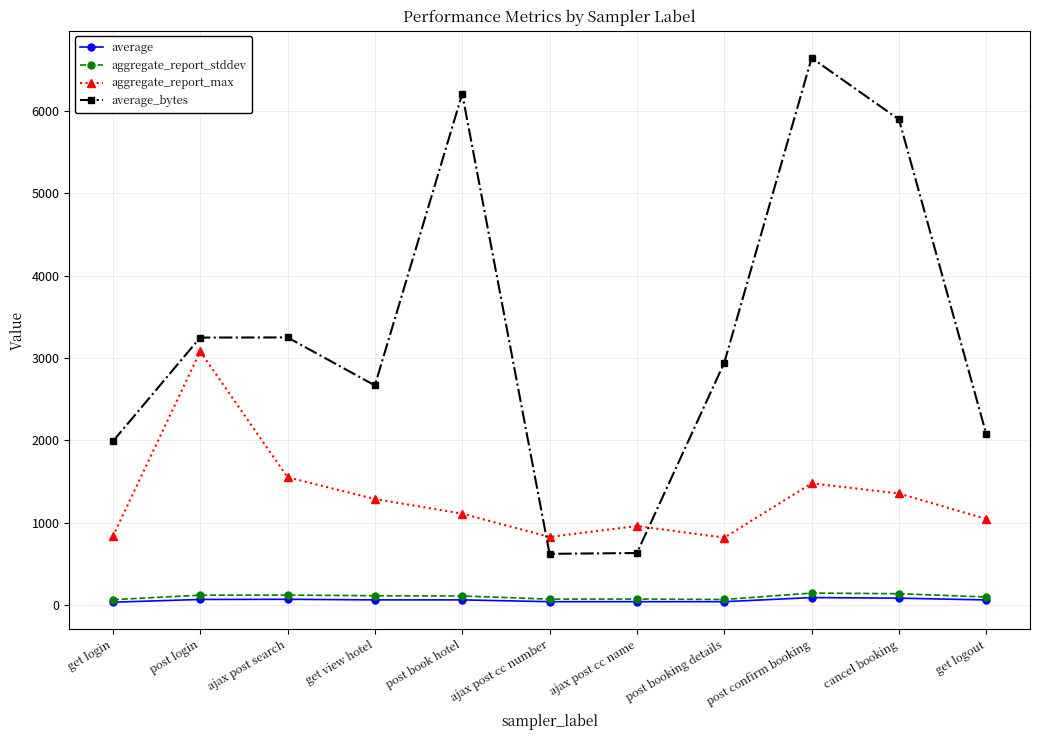

Which series has the largest range (max minus min)?

average_bytes